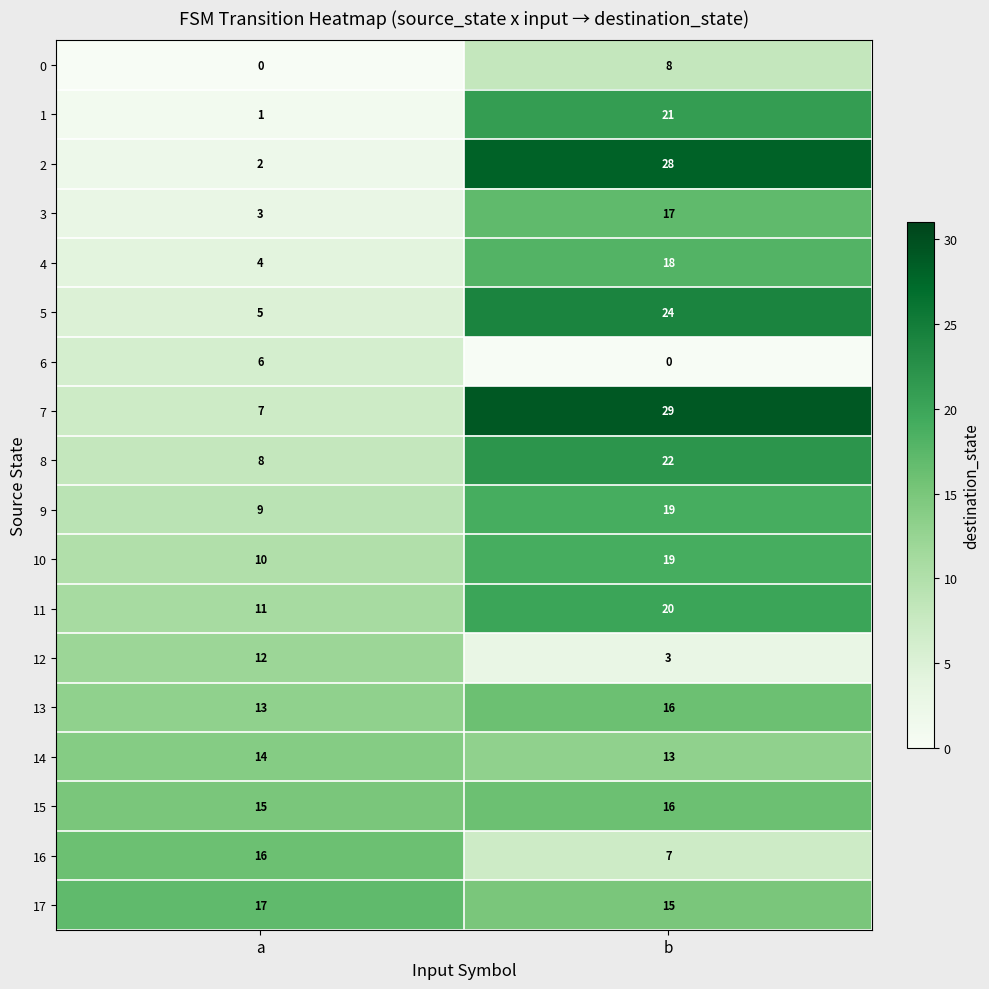

Count the number of data series in this chart.

18